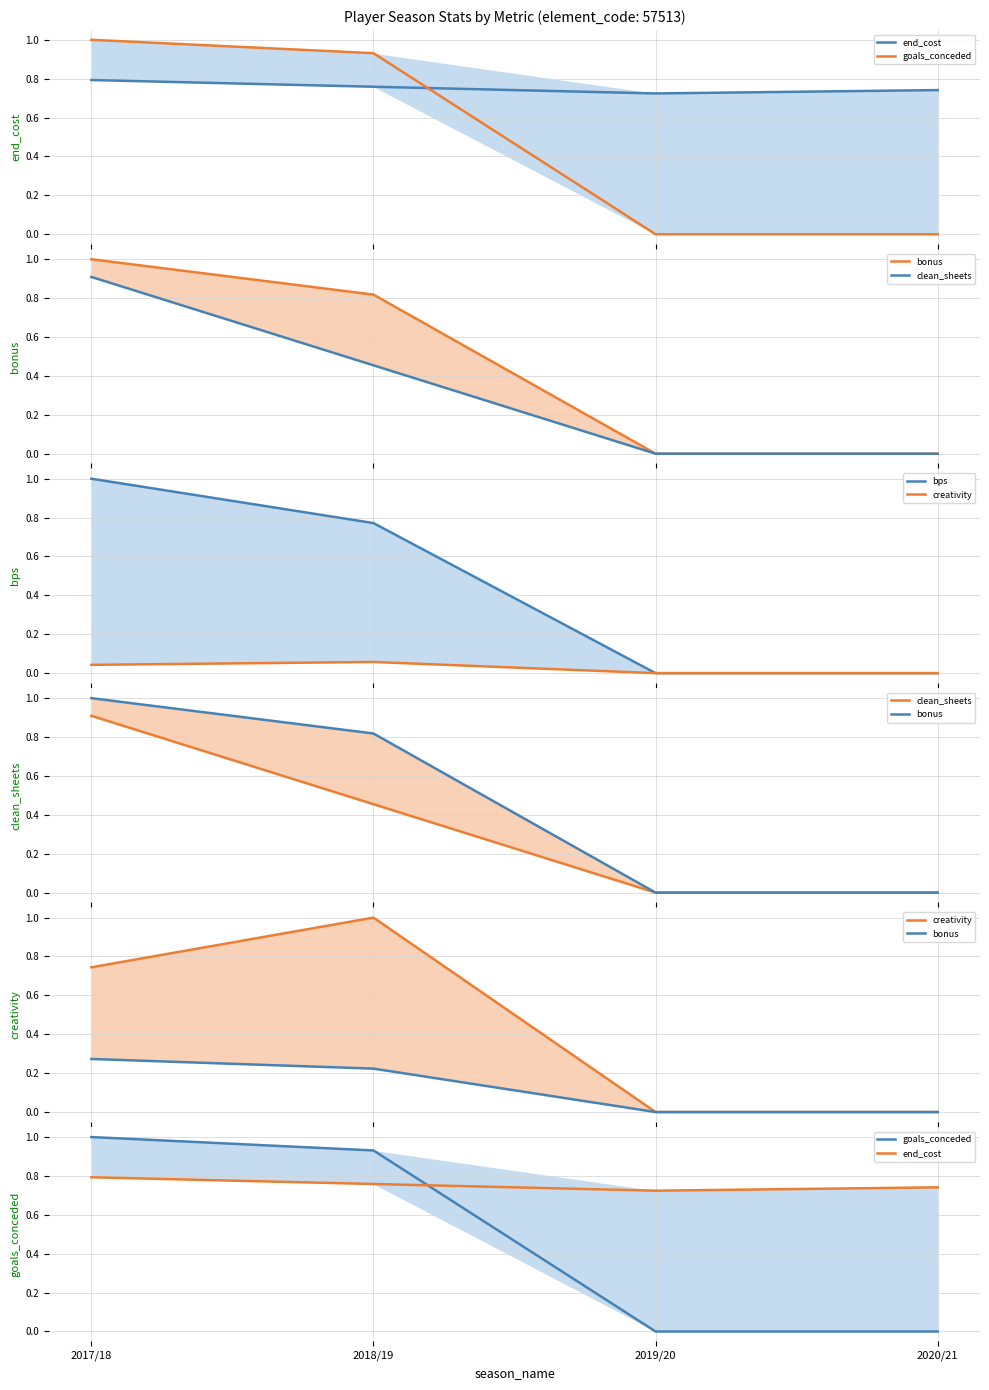

Which series has the largest range (max minus min)?

goals_conceded